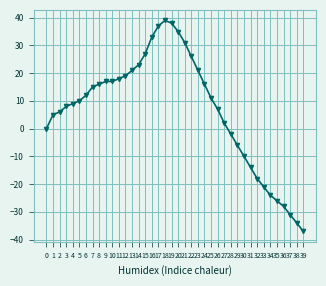

Reading right to left, transcribe all the data shown in this chart.

-37	-34	-31	-28	-26	-24	-21	-18	-14	-10	-6	-2	2	7	11	16	21	26	31	35	38	39	37	33	27	23	21	19	18	17	17	16	15	12	10	9	8	6	5	0